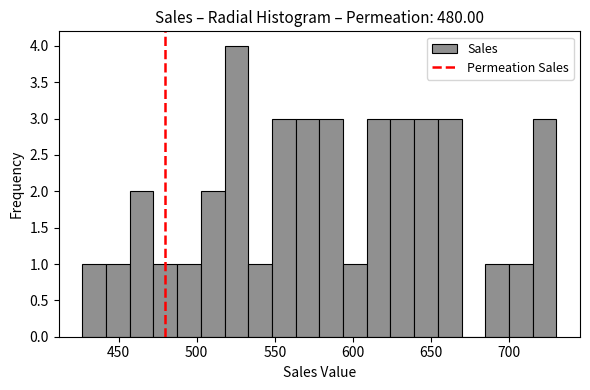

Around what value on the x-axis is the tallest bar? Give the approximate position of its centre, as read against the axis.

525